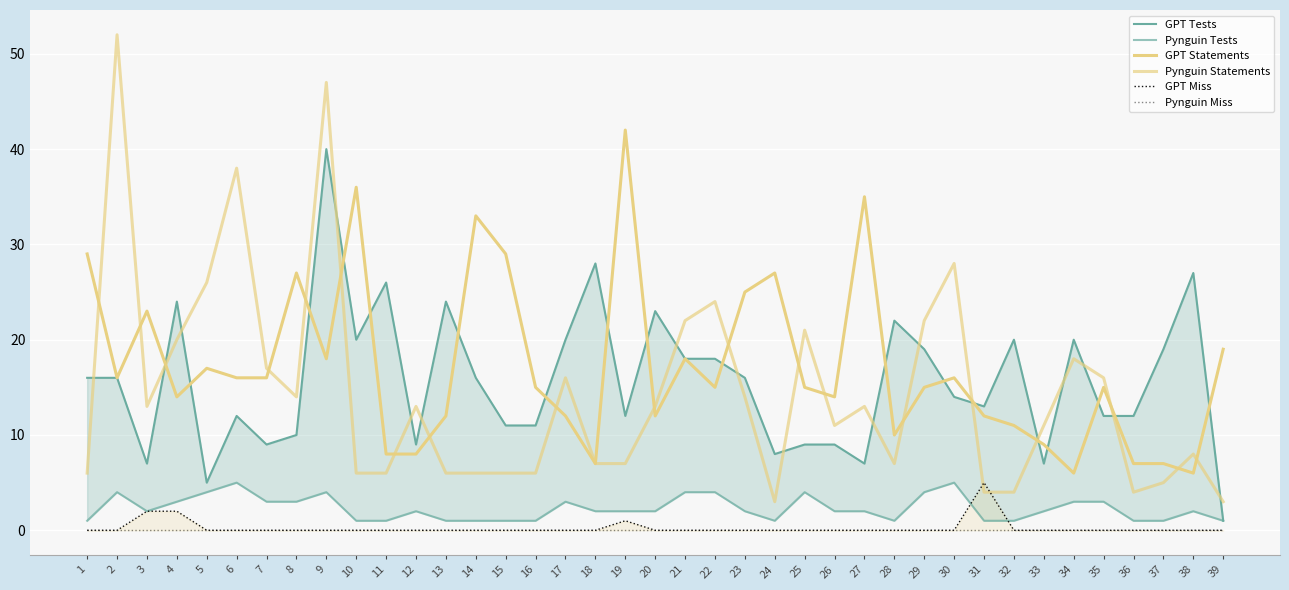

Between 38 and 29, which is larger?

38